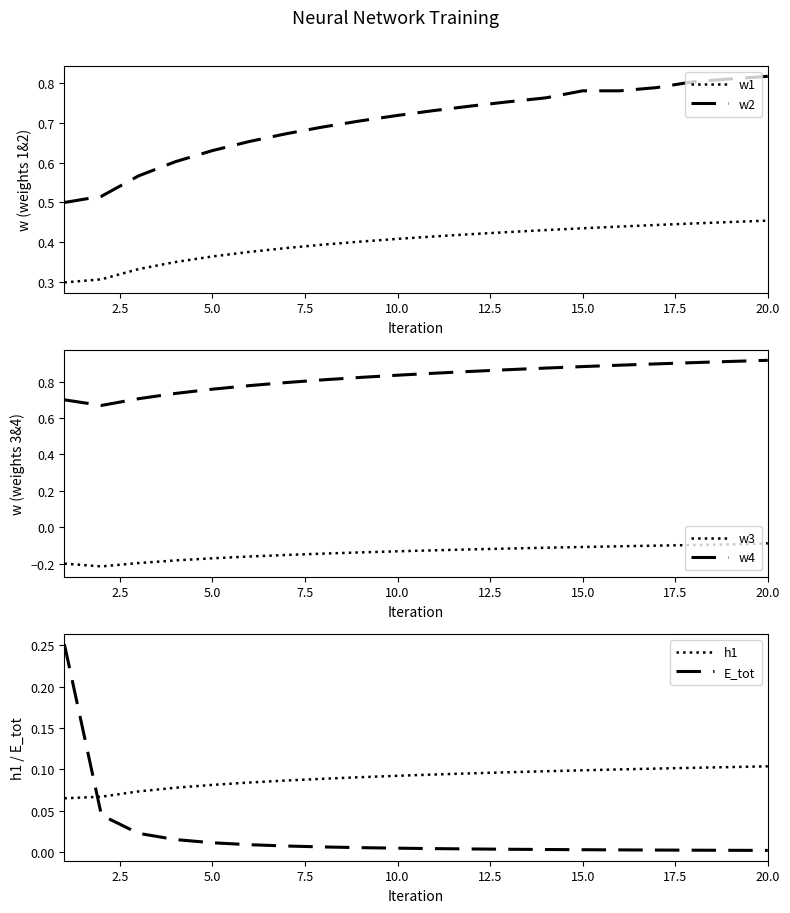

True or false: w4 and w3 cross at least once.

False